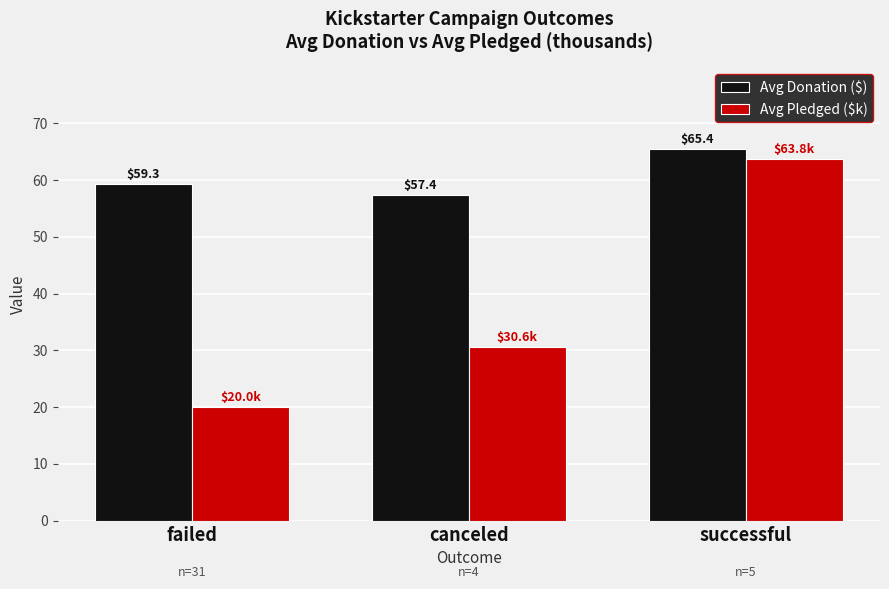

Which series has the widest spread of values?

Avg Pledged ($k)